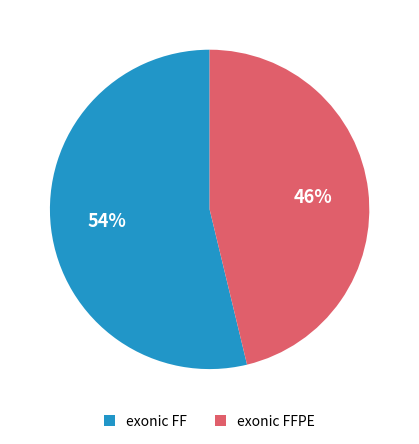

Which has a higher value, exonic FF or exonic FFPE?

exonic FF